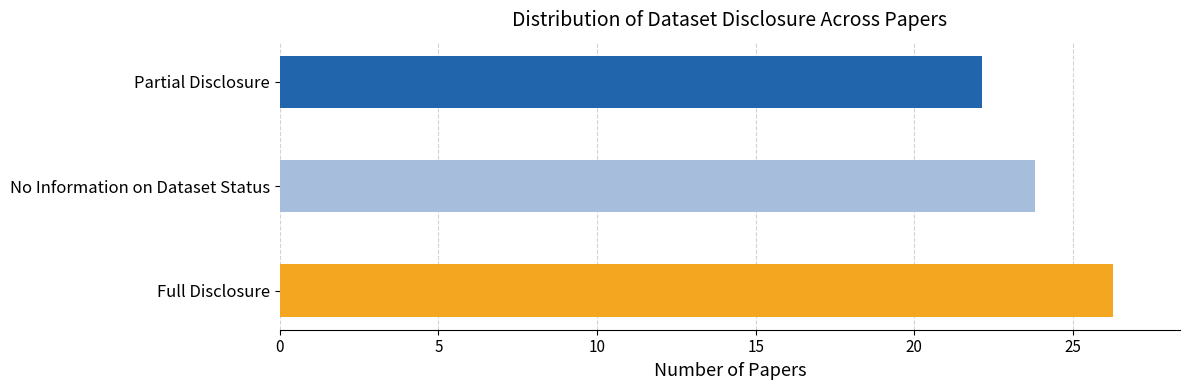

At which category does the chart reach its peak across all series?

Full Disclosure